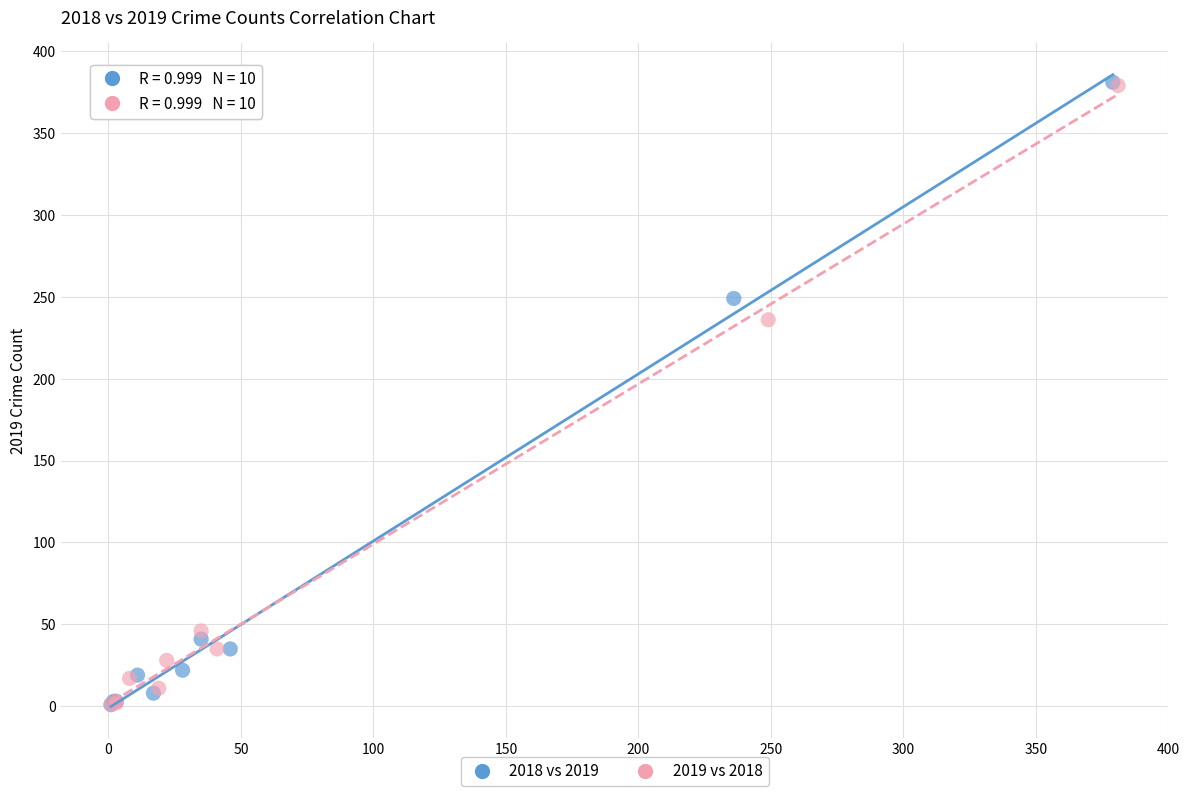

Which series has the widest spread of Y values?

2018 vs 2019